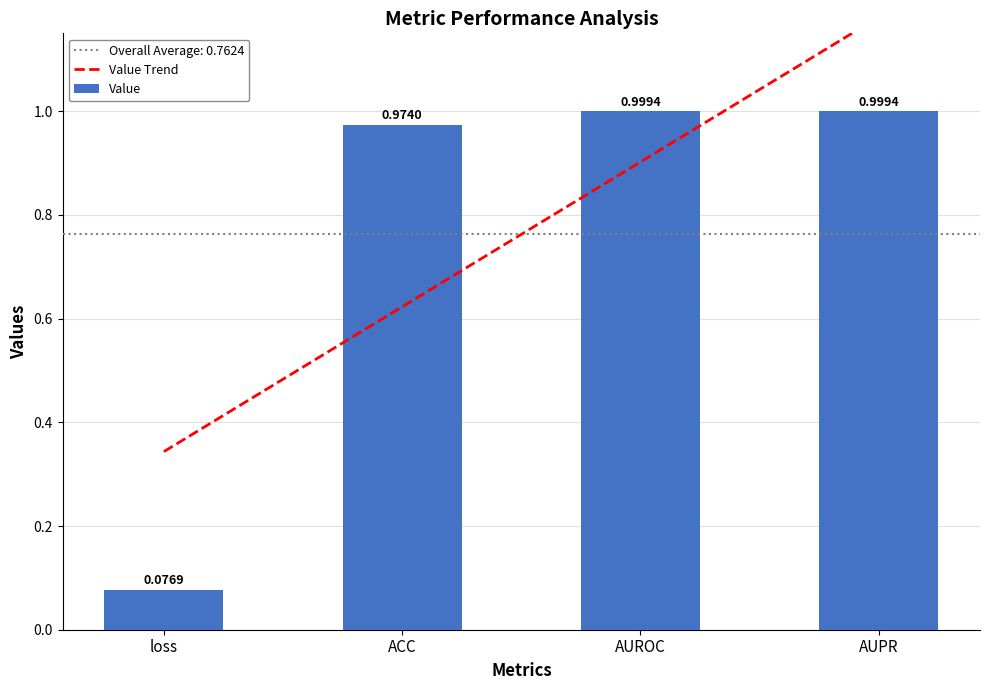

What is the sum of all Value Trend values?

3.0